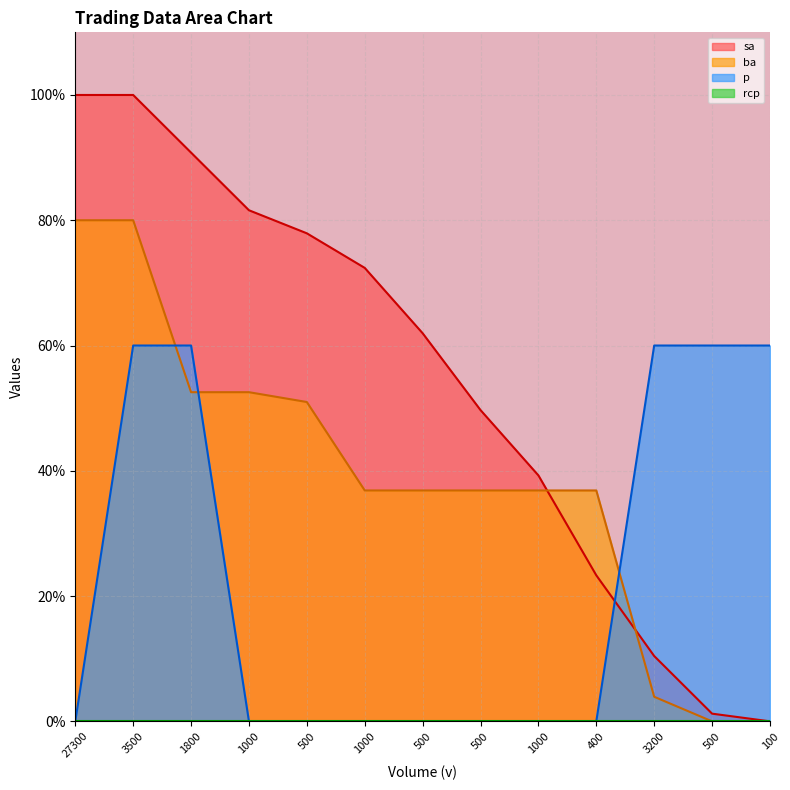

Which series has the largest total across all categories?

sa